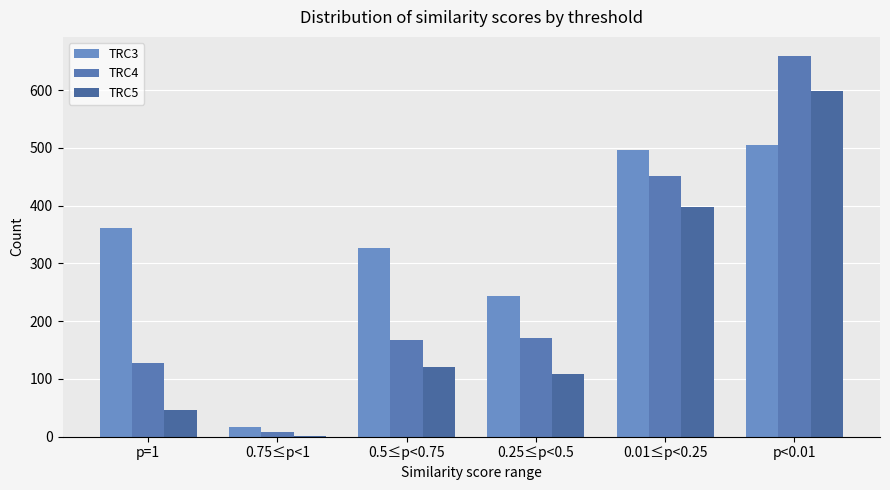

What is the value of the TRC4 bar at the 6th from the left?

659